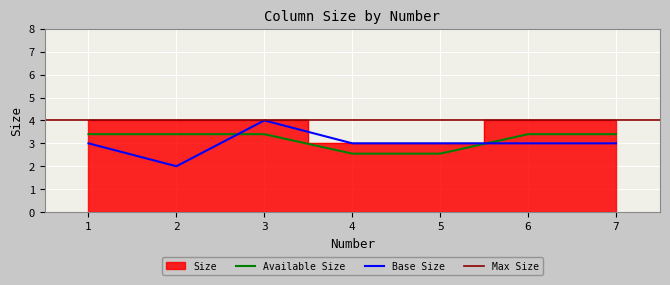

Where is the data nearest to the value 3?

4